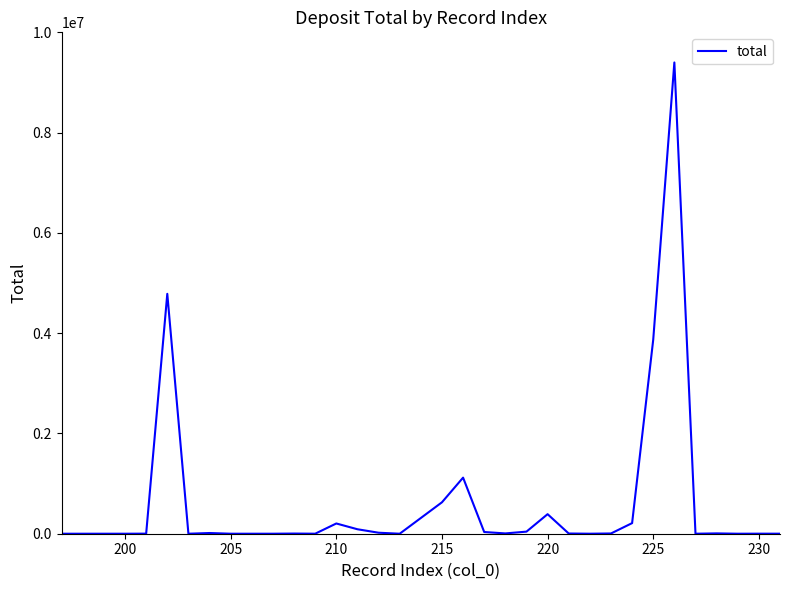

What is the difference between the maximum and minimum values?

9399084.0